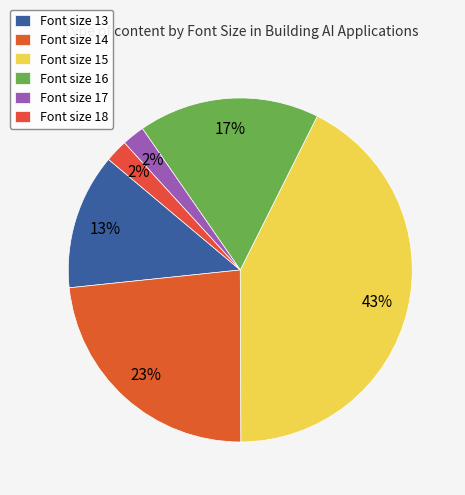

Between Font size 18 and Font size 15, which is larger?

Font size 15